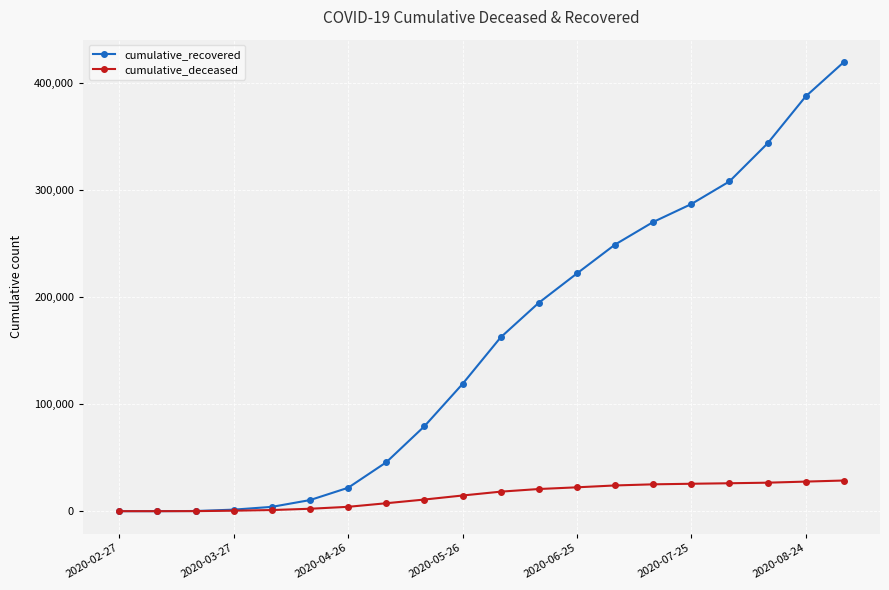

Does the chart have visible grid lines?

Yes